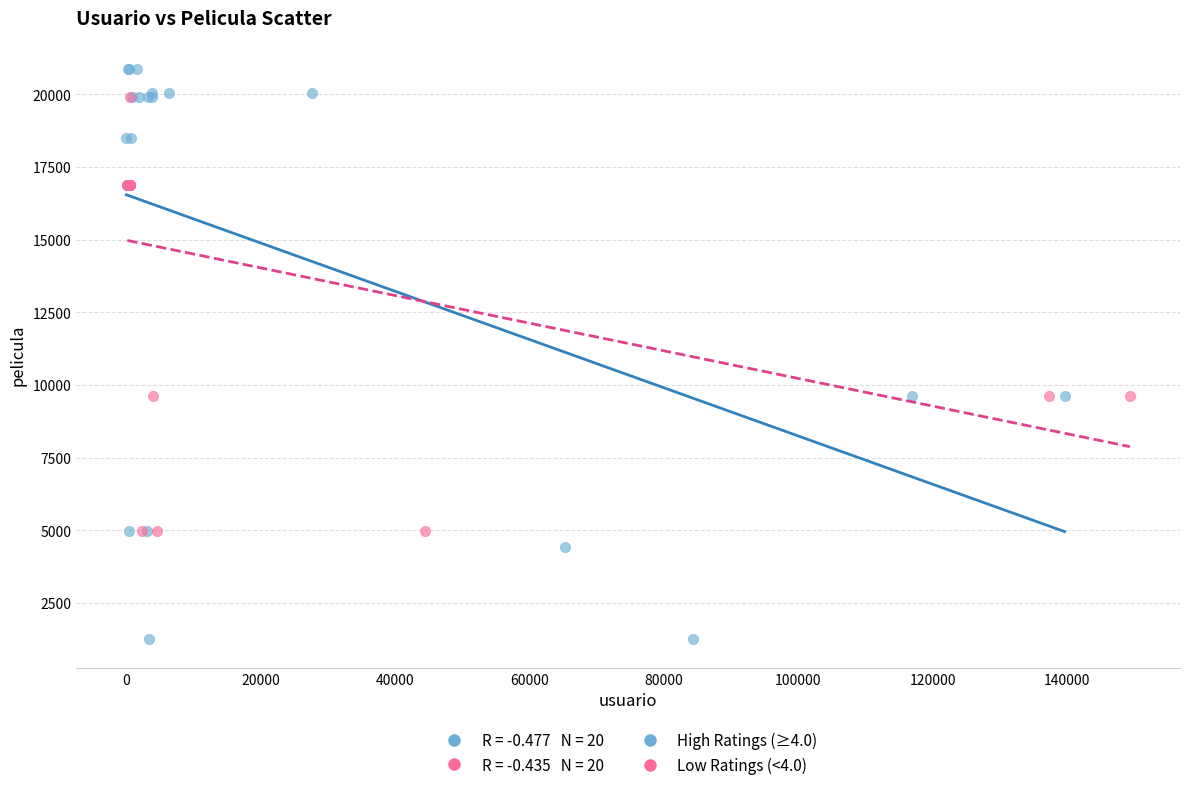

Which series contains the lowest Y value?

High Ratings (≥4.0)